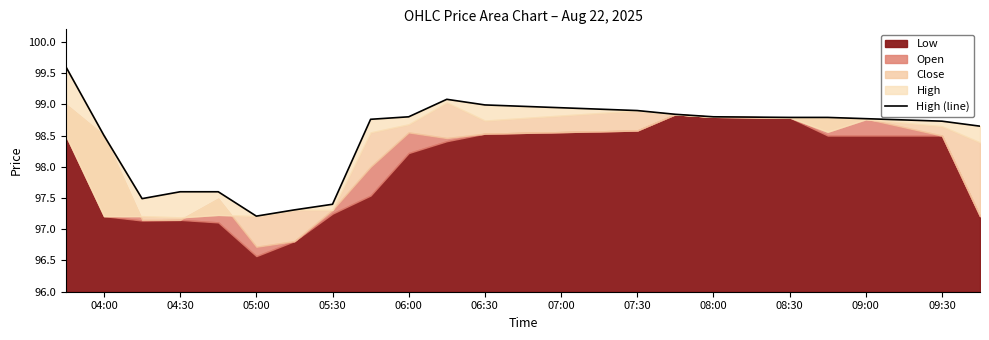

What is the sum of all values?

1968.6